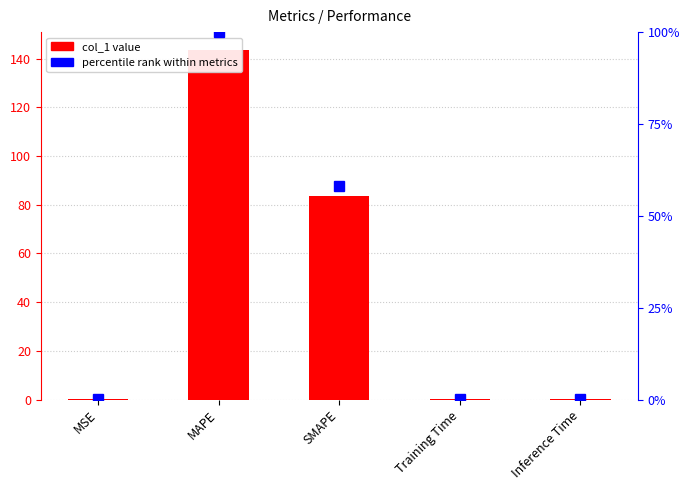

At Inference Time, list the series in order from largest to smallest.

col_1, percentile rank